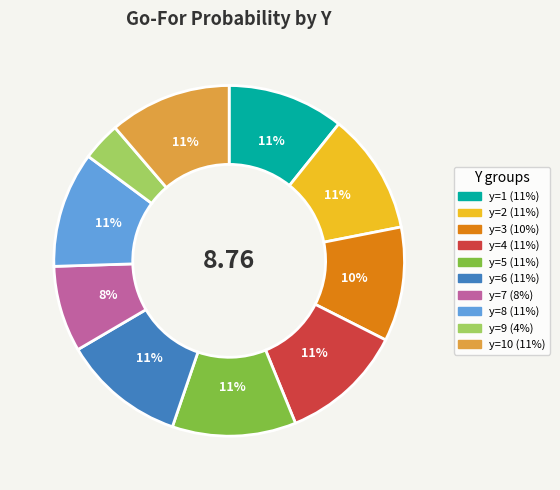

To the nearest percent, what is the average slice percentage?

10%